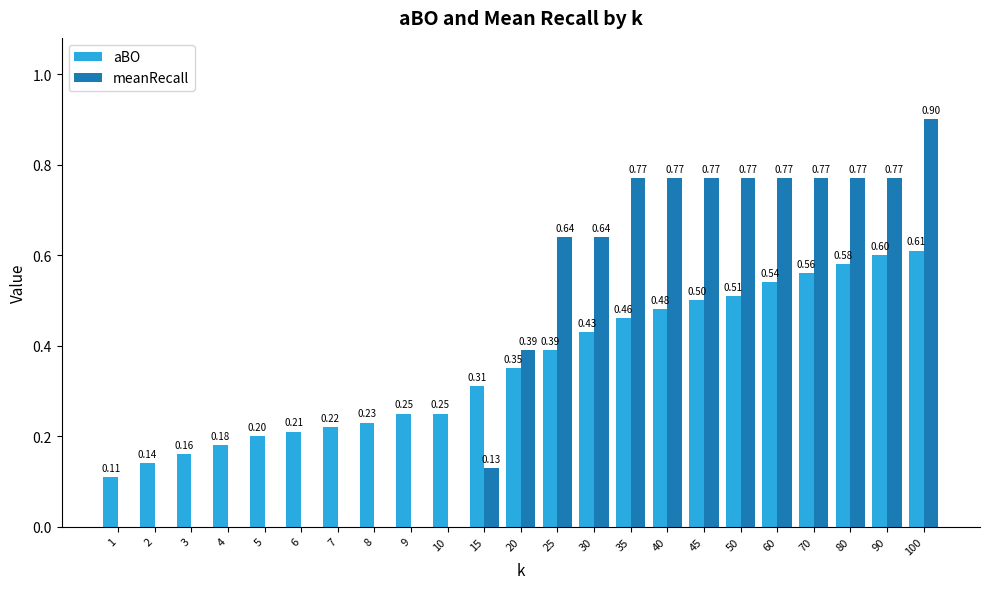

What is the sum of all aBO values?

8.3